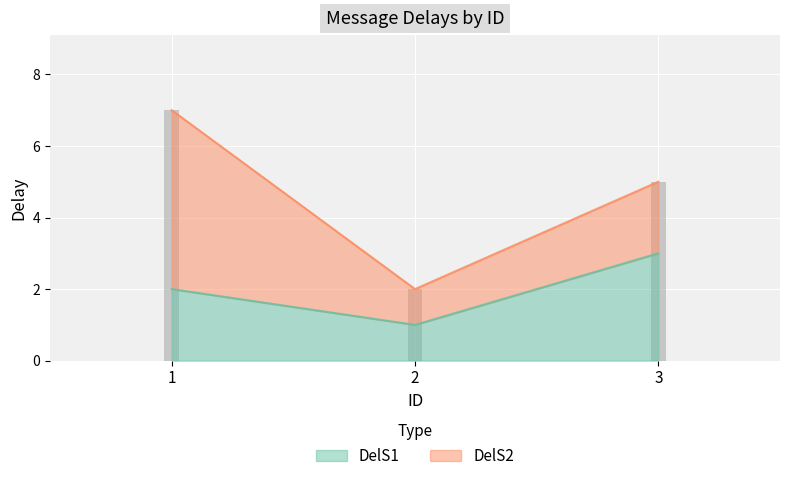

The value at 1 is 3. True or false?

False